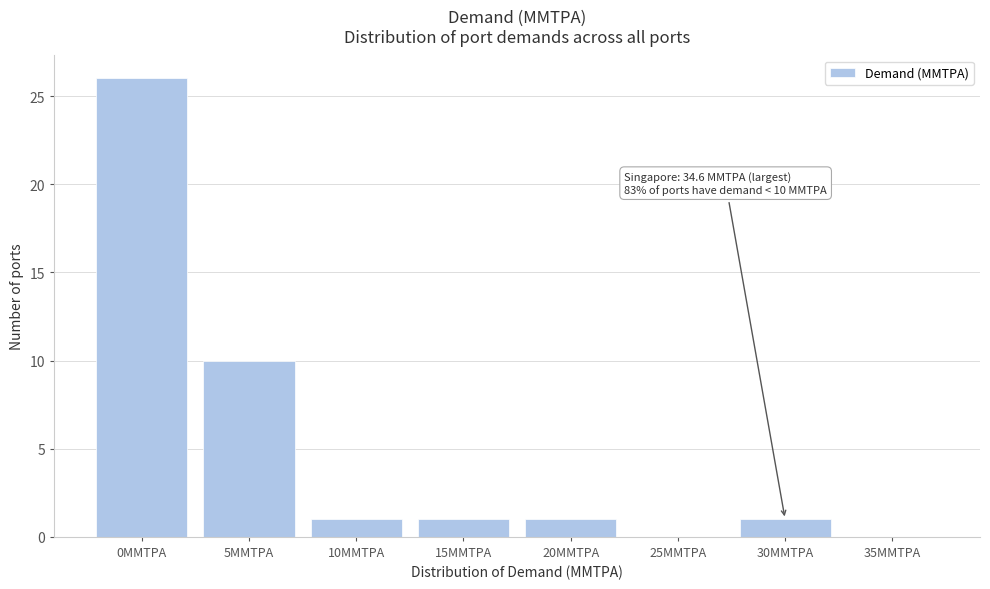

Reading left to right, what are all the values shown in this chart?

0MMTPA=26	5MMTPA=10	10MMTPA=1	15MMTPA=1	20MMTPA=1	25MMTPA=0	30MMTPA=1	35MMTPA=0